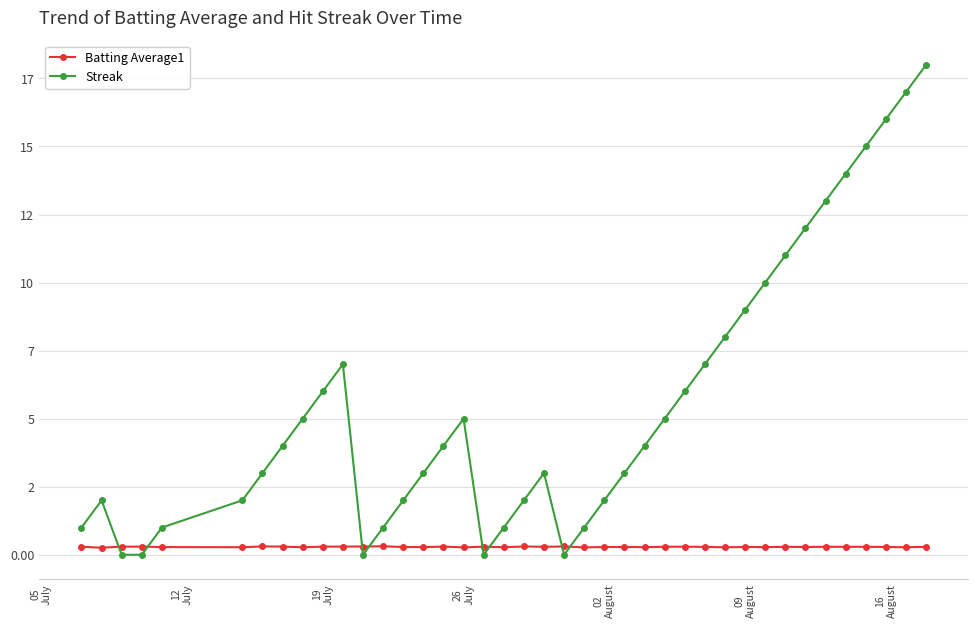

What is the maximum value shown in the chart?

18.0